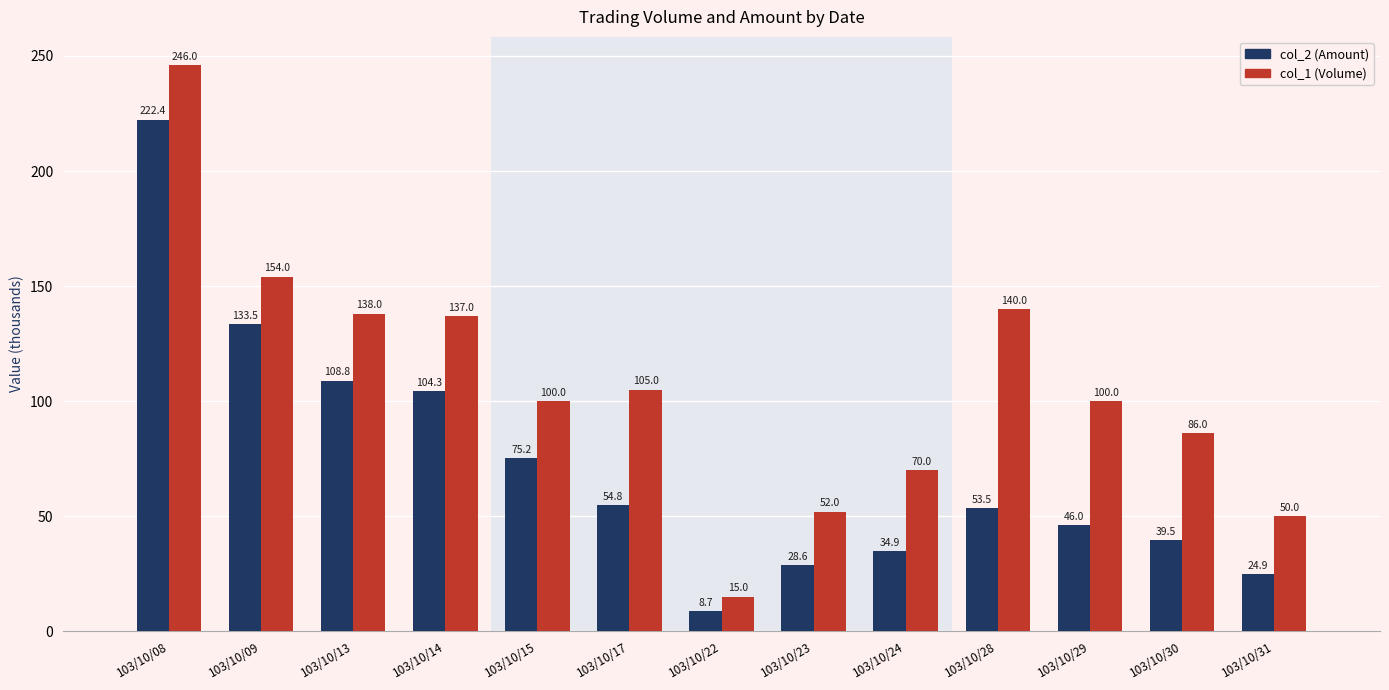

At how many categories does at least one series exceed 191?

1